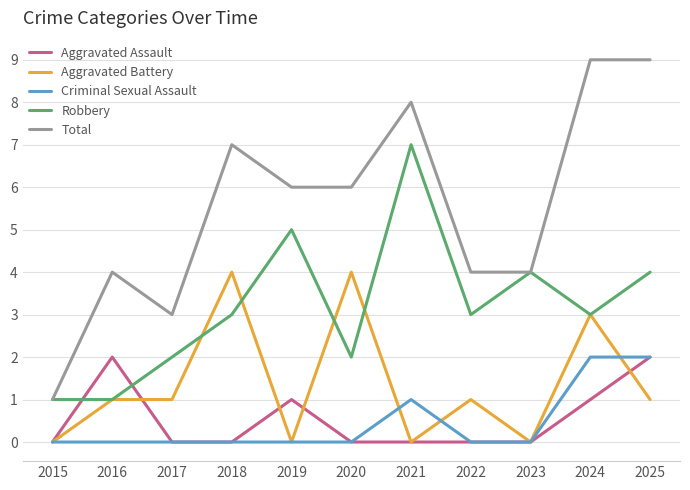

Which series has the largest total across all categories?

Total